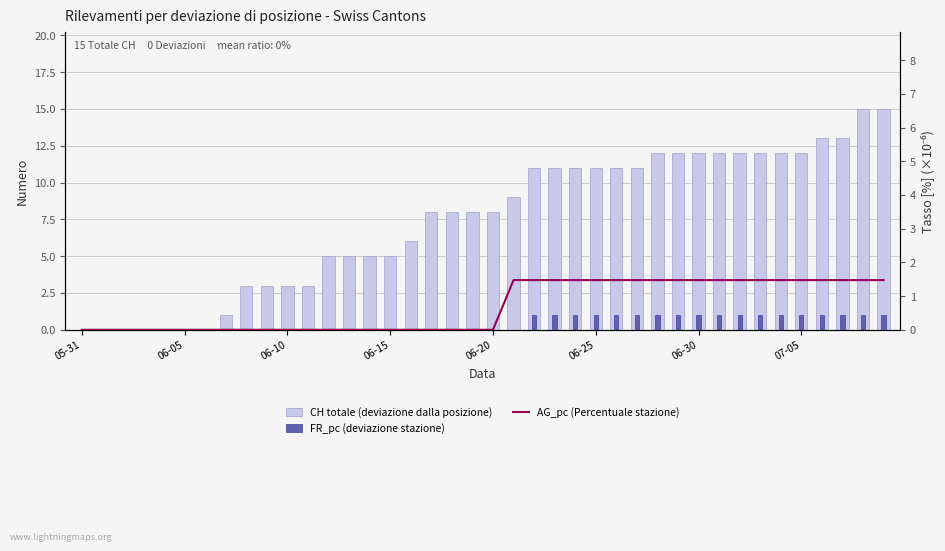

What is the difference between the maximum and minimum values in the CH totale (deviazione dalla posizione) series?

15.0